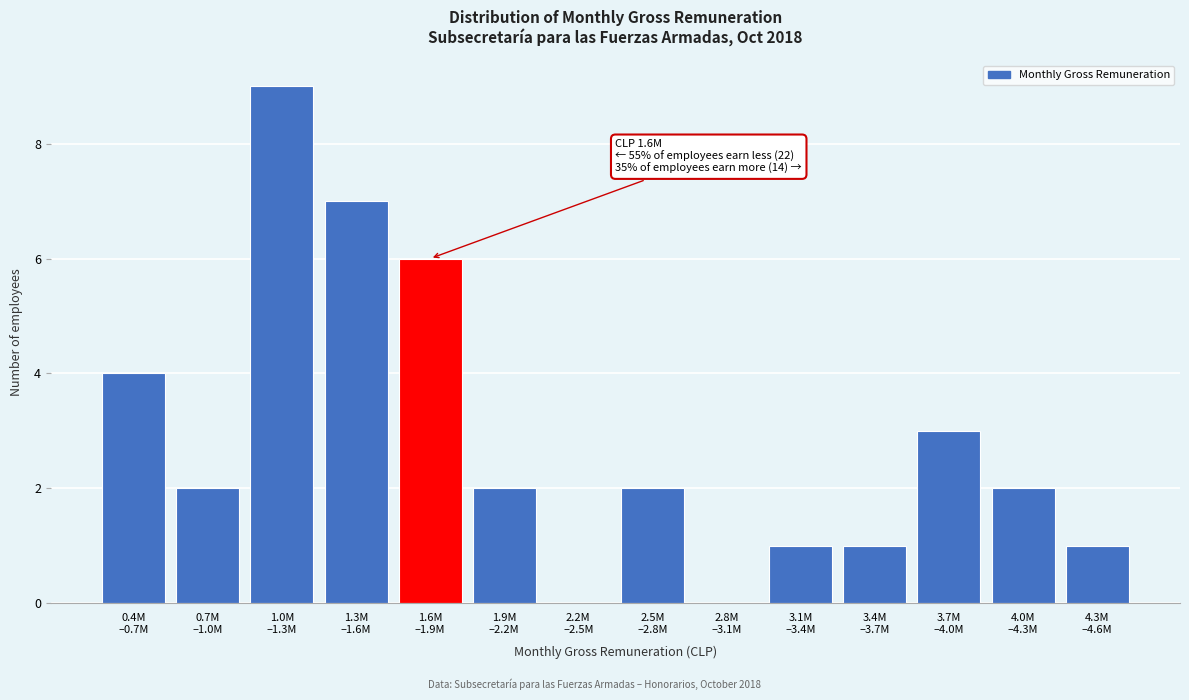

What is the greatest value displayed?

9